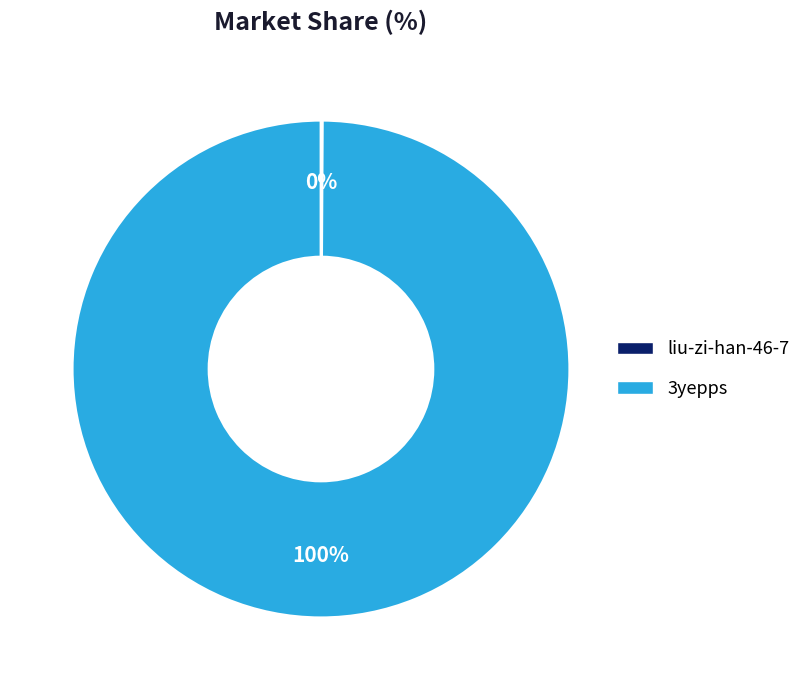

To the nearest percent, what is the difference between the largest and smallest slice percentages?

100%